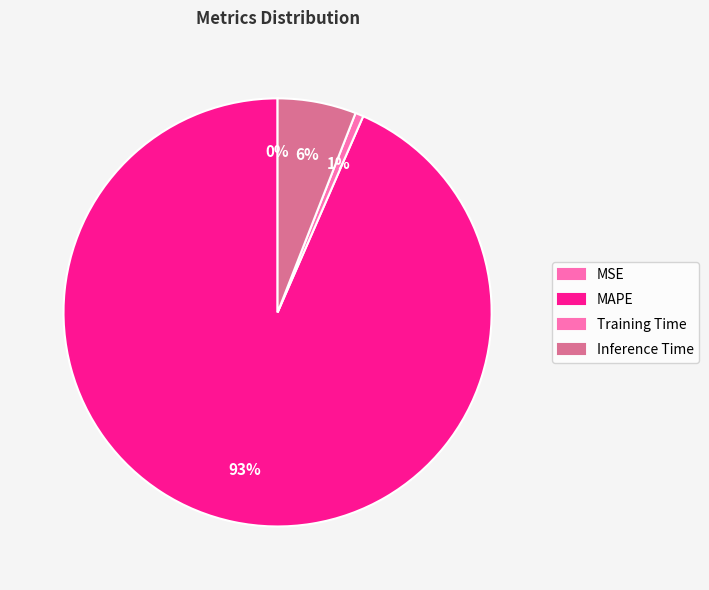

Does any single category account for the majority?

Yes